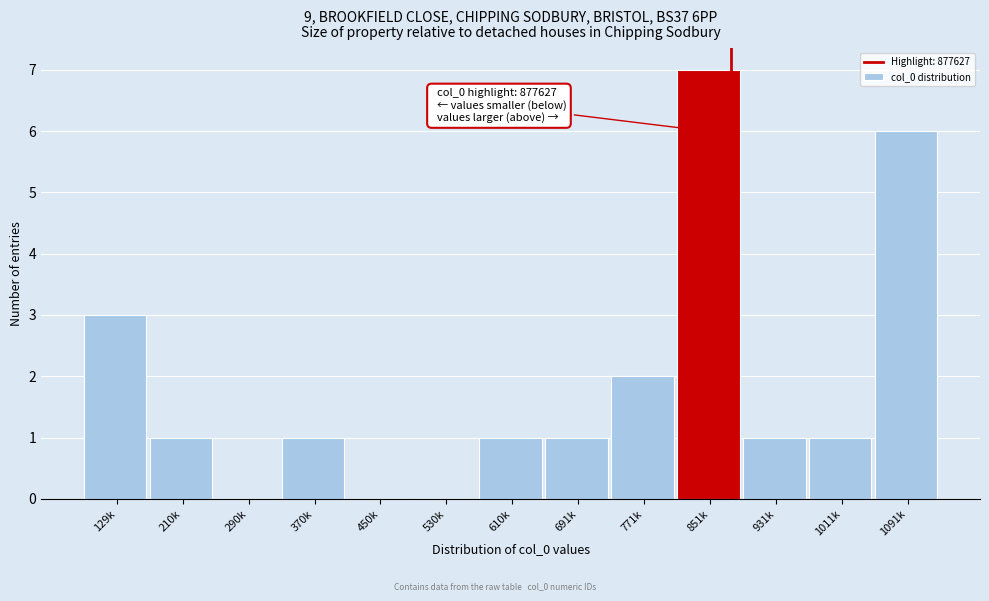

Reading left to right, what are all the values shown in this chart?

129k=3	210k=1	290k=0	370k=1	450k=0	530k=0	610k=1	691k=1	771k=2	851k=7	931k=1	1011k=1	1091k=6